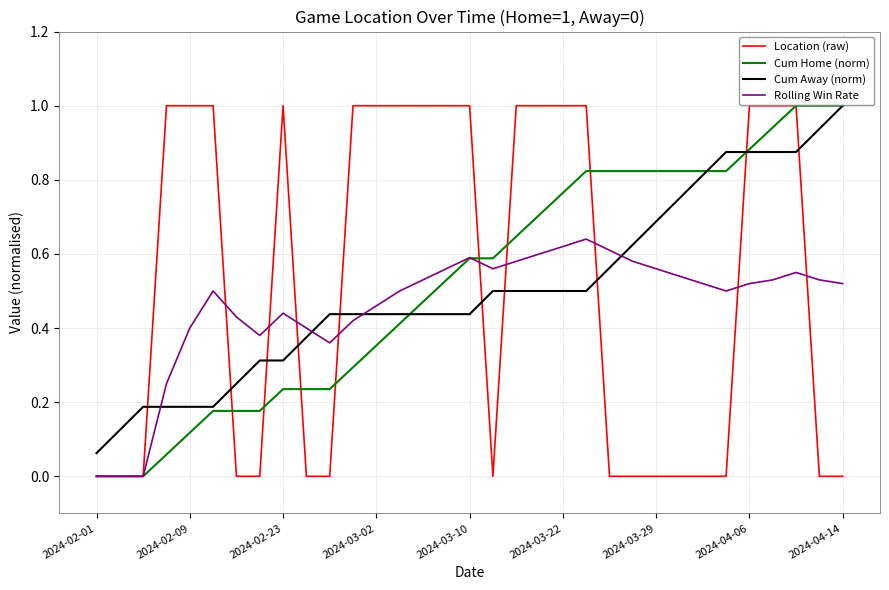

Which series ends up on top after the final intersection of Location (raw) and Cum Away (norm)?

Cum Away (norm)